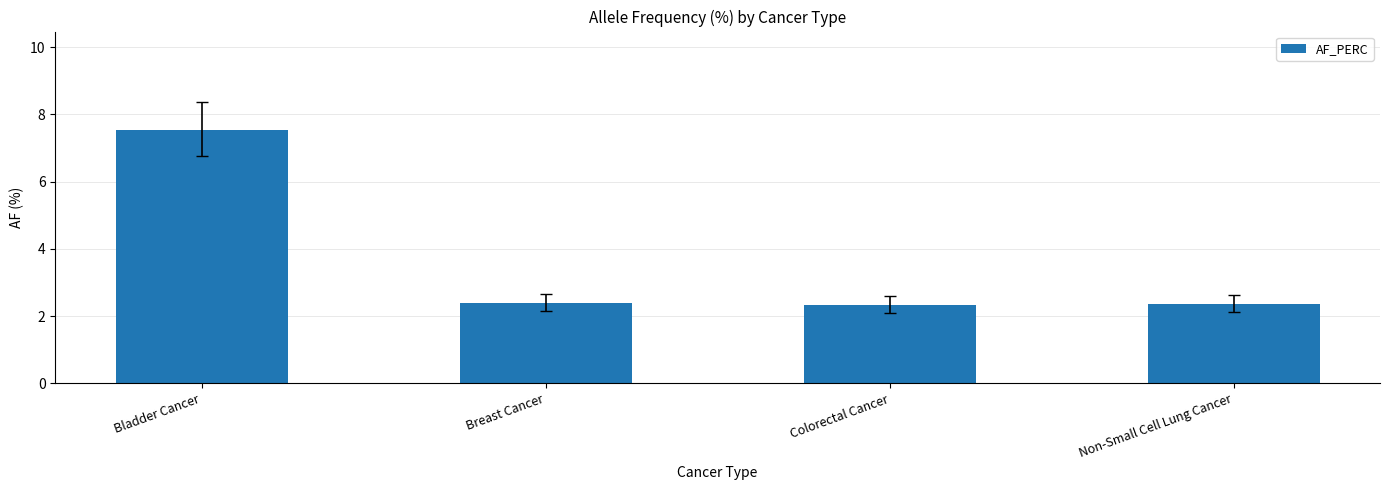

What is the maximum value shown in the chart?

7.5